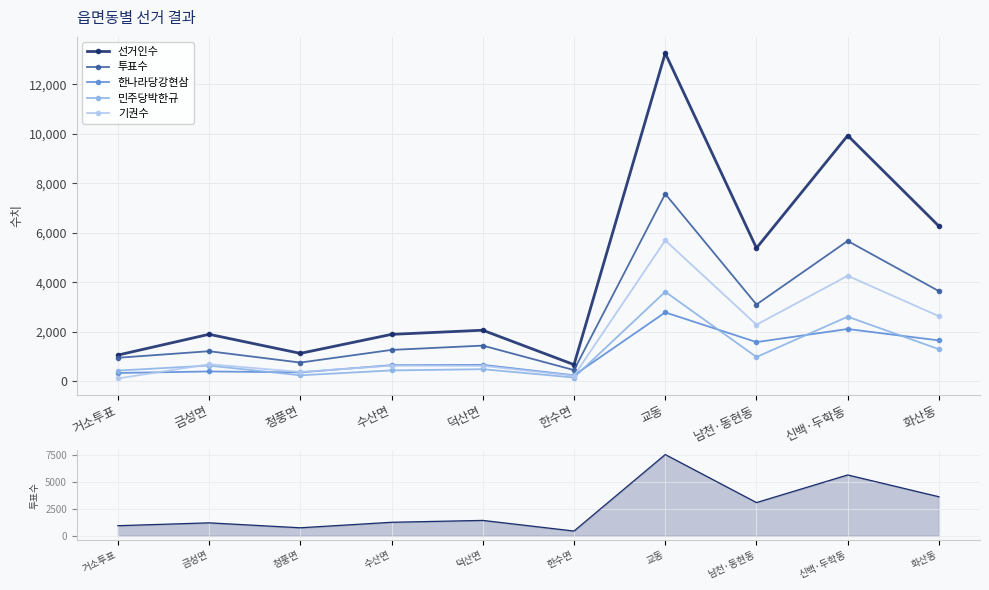

True or false: 투표수 has a value of 946 at 거소투표.

True